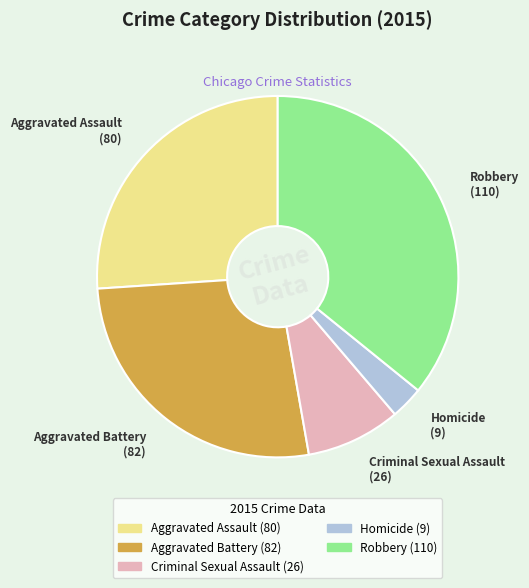

Which category has the biggest portion of the pie?

Robbery